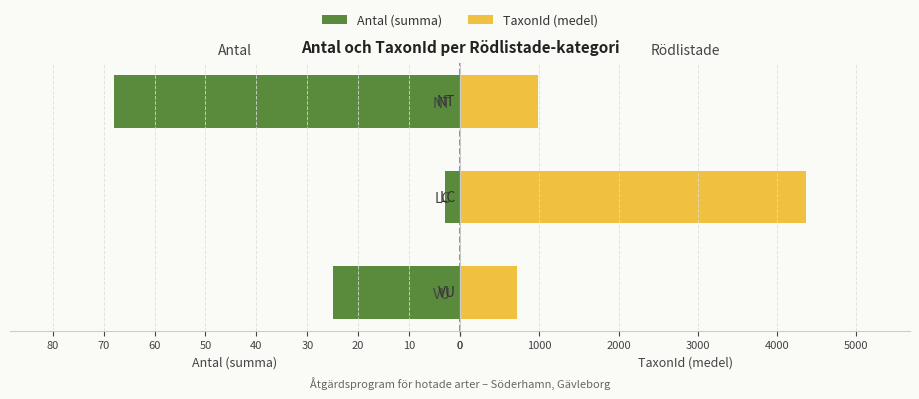

What are all the series names shown in the legend?

Antal (summa), TaxonId (medel)